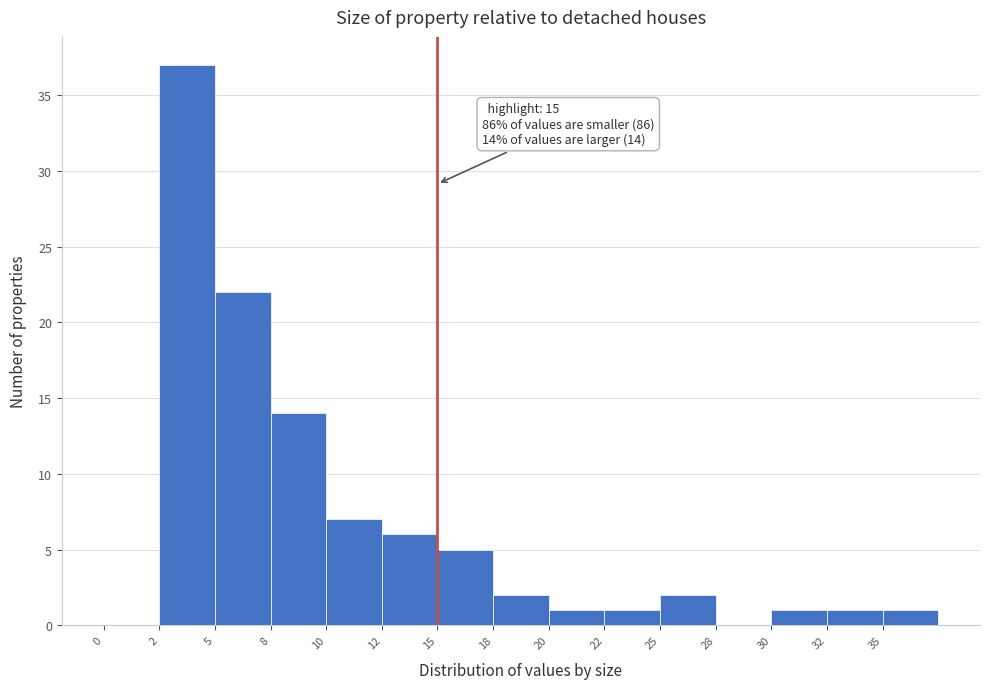

Reading left to right, extract all data points from this chart.

0=0	2=37	5=22	8=14	10=7	12=6	15=5	18=2	20=1	22=1	25=2	28=0	30=1	32=1	35=1